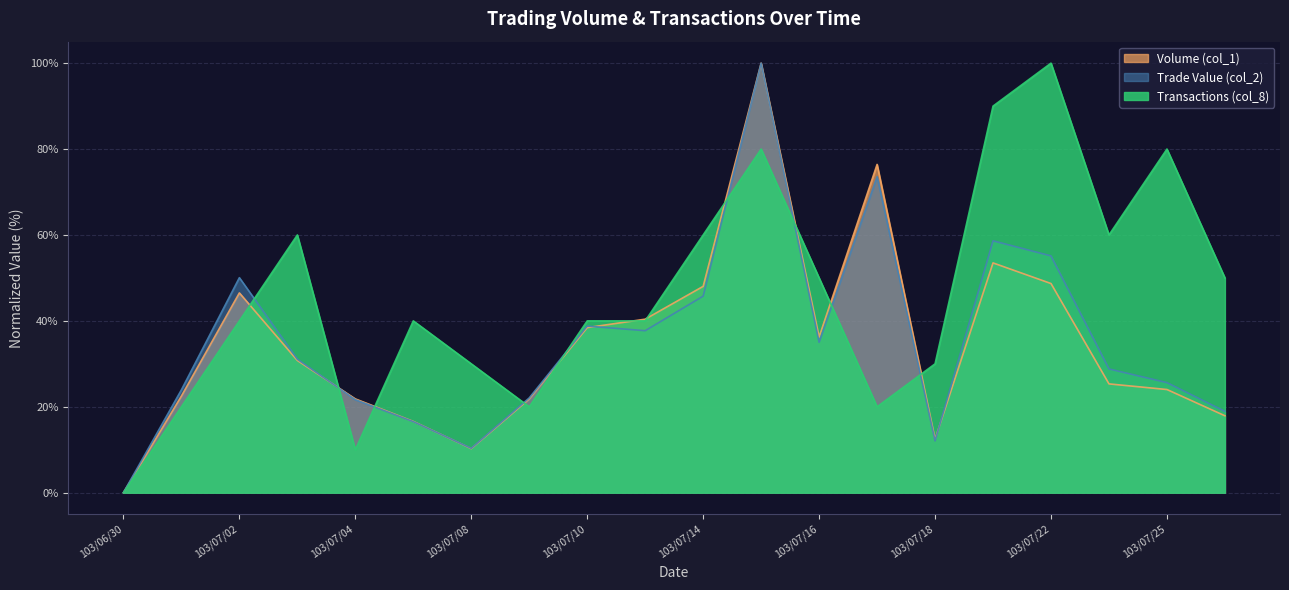

At which category does Volume (col_1) reach its first local peak?

103/07/02